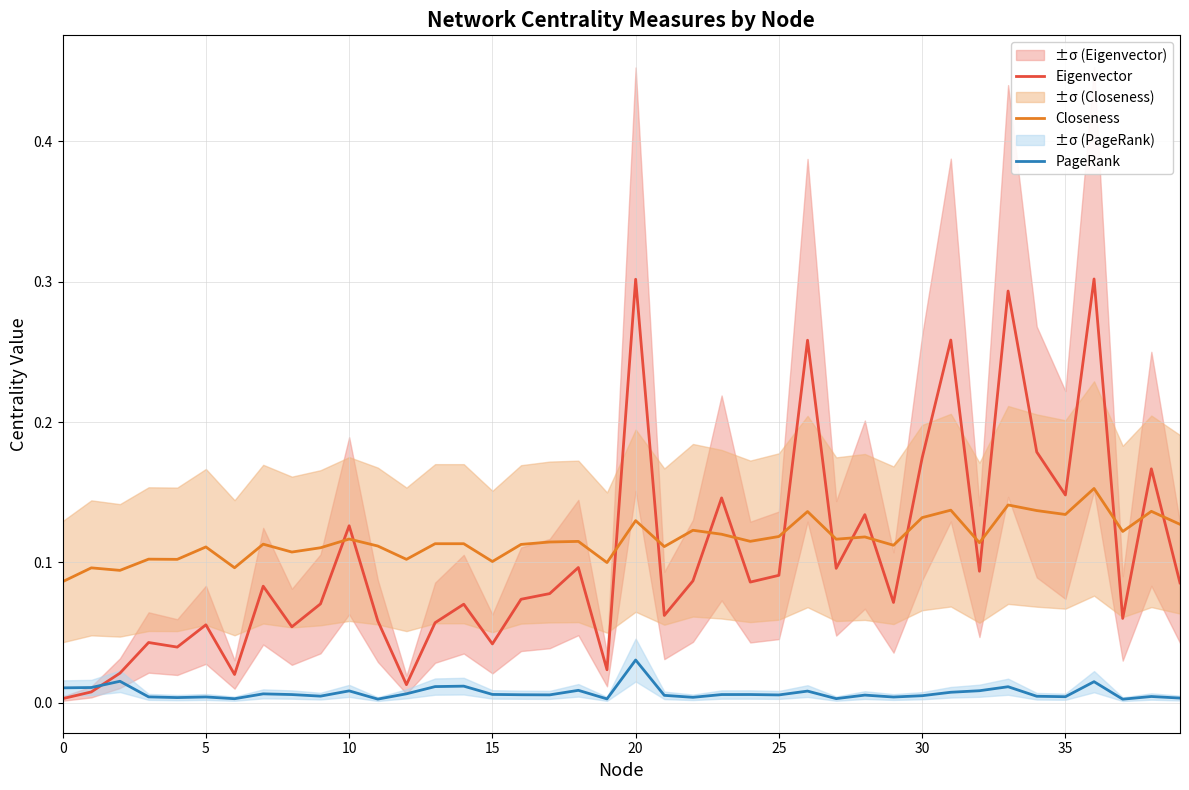

How many interior local peaks does the Eigenvector series have?

14